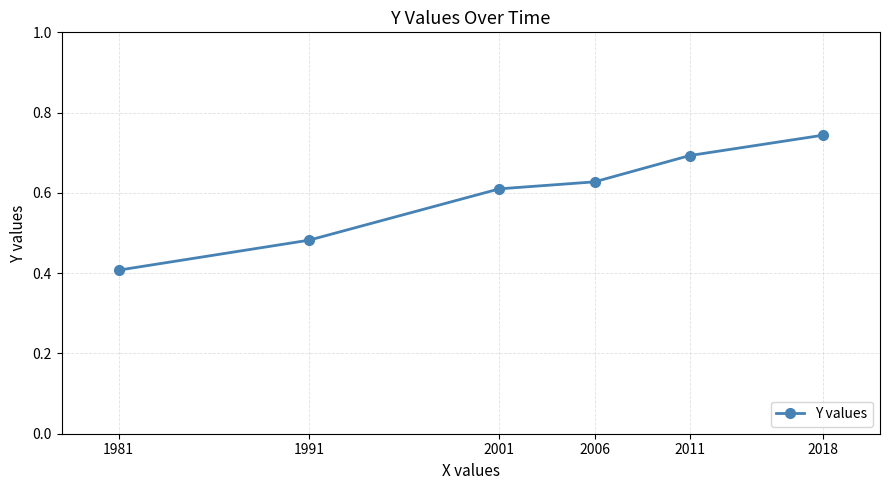

List the labels in order of value, smallest first.

1981, 1991, 2001, 2006, 2011, 2018